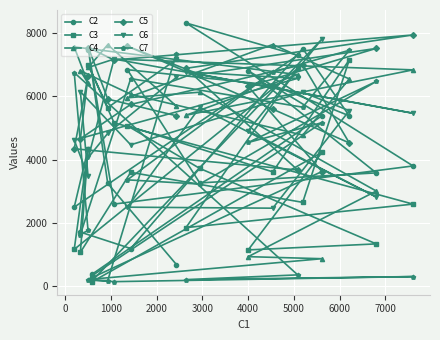

What is the value of the C4 point at the 1st from the left?

7572